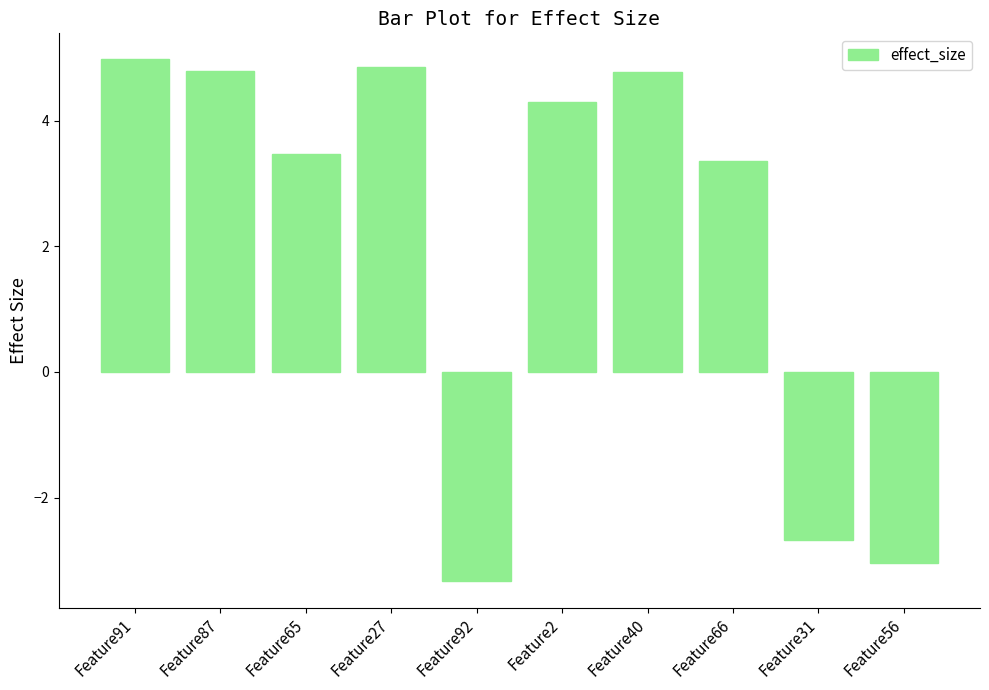

What is the ratio of the value at Feature87 to the value at Feature2?

1.1